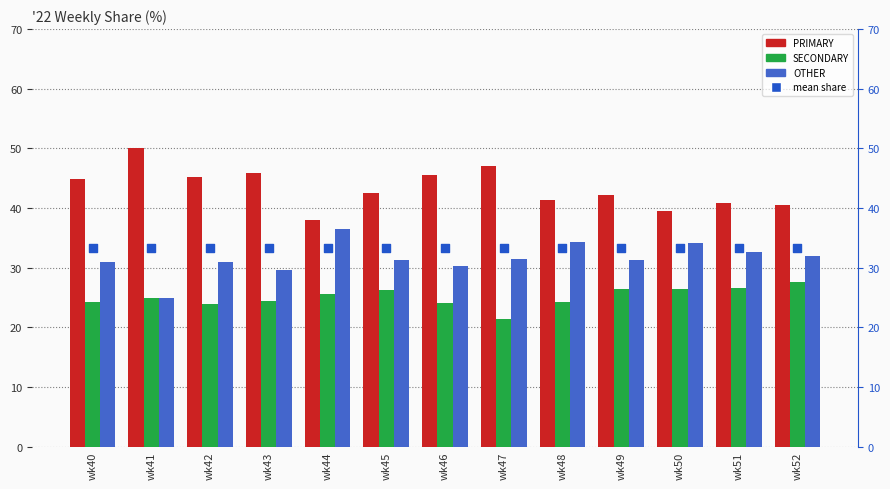

Which series reaches the minimum Y coordinate?

SECONDARY